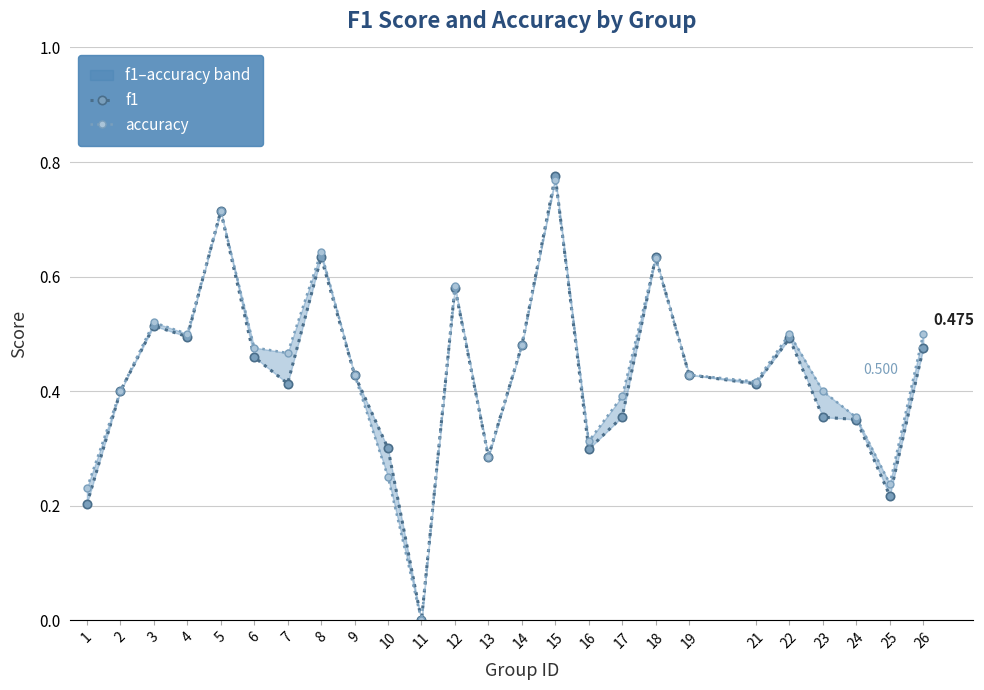

Rank the series at 7 from lowest to highest value.

f1, accuracy